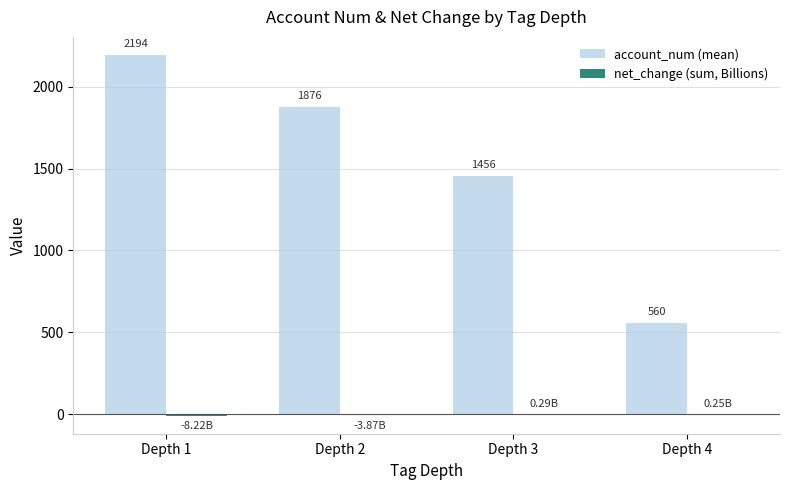

Are the bars horizontal?

No